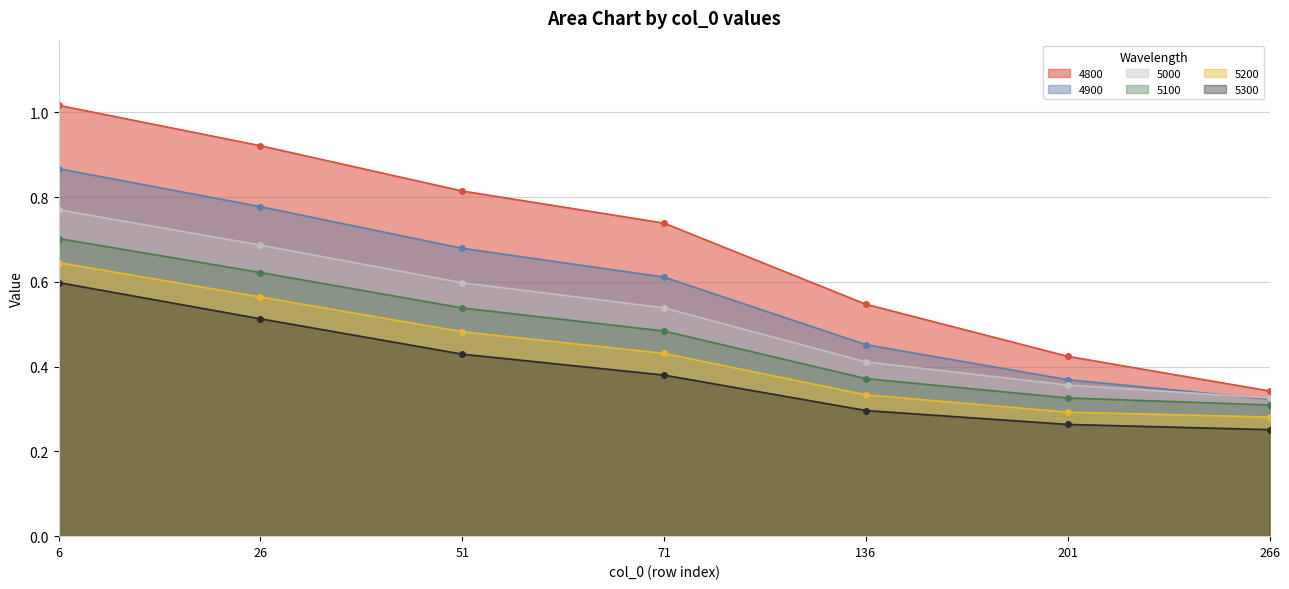

How many lines are shown in the chart?

6